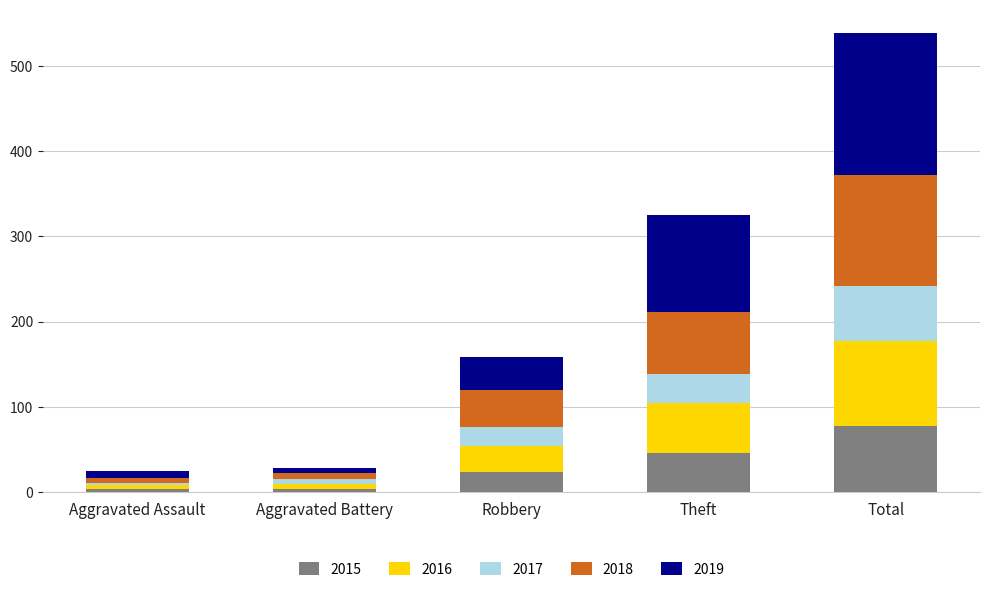

At which label does 2015 reach its peak?

Total